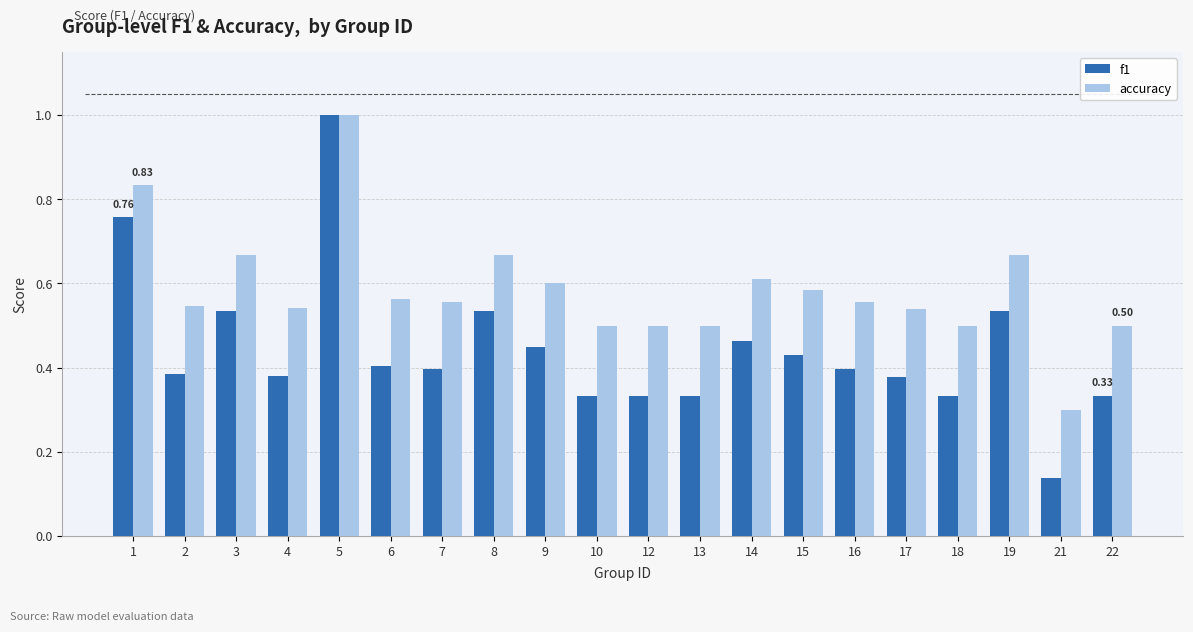

Which label corresponds to the largest value in the chart?

5